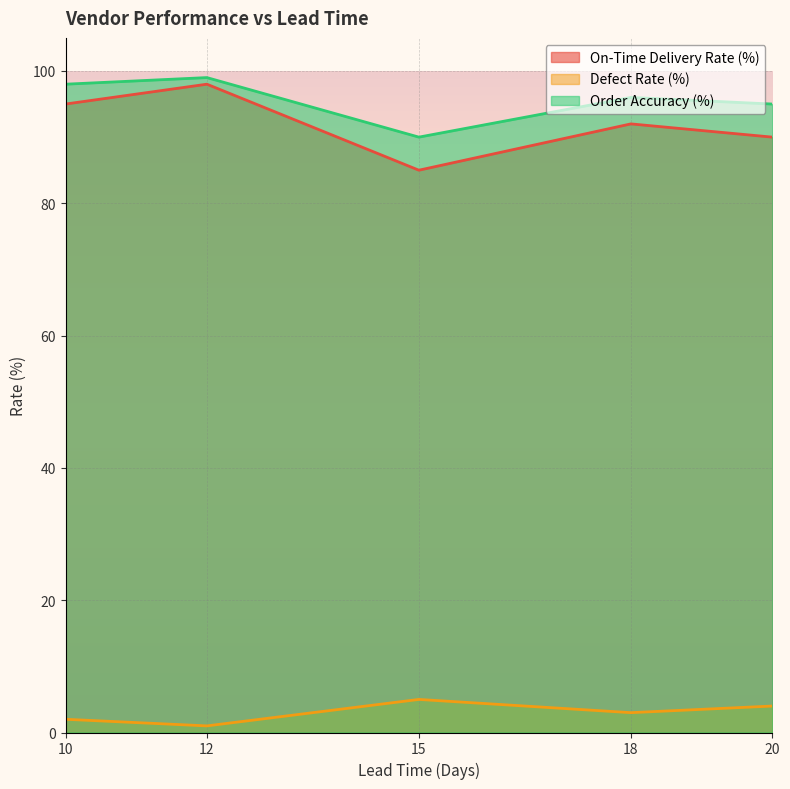

Reading right to left, list all the values displayed in this chart.

On-Time Delivery Rate (%): 90	92	85	98	95
Defect Rate (%): 4	3	5	1	2
Order Accuracy (%): 95	96	90	99	98